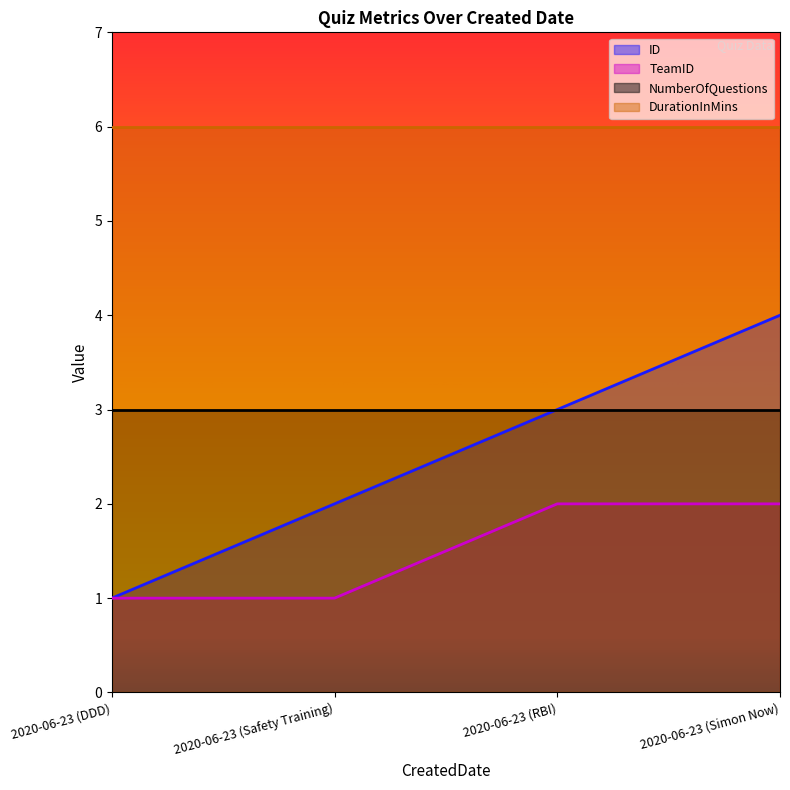

At which category does the chart reach its peak across all series?

2020-06-23 (Simon Now)